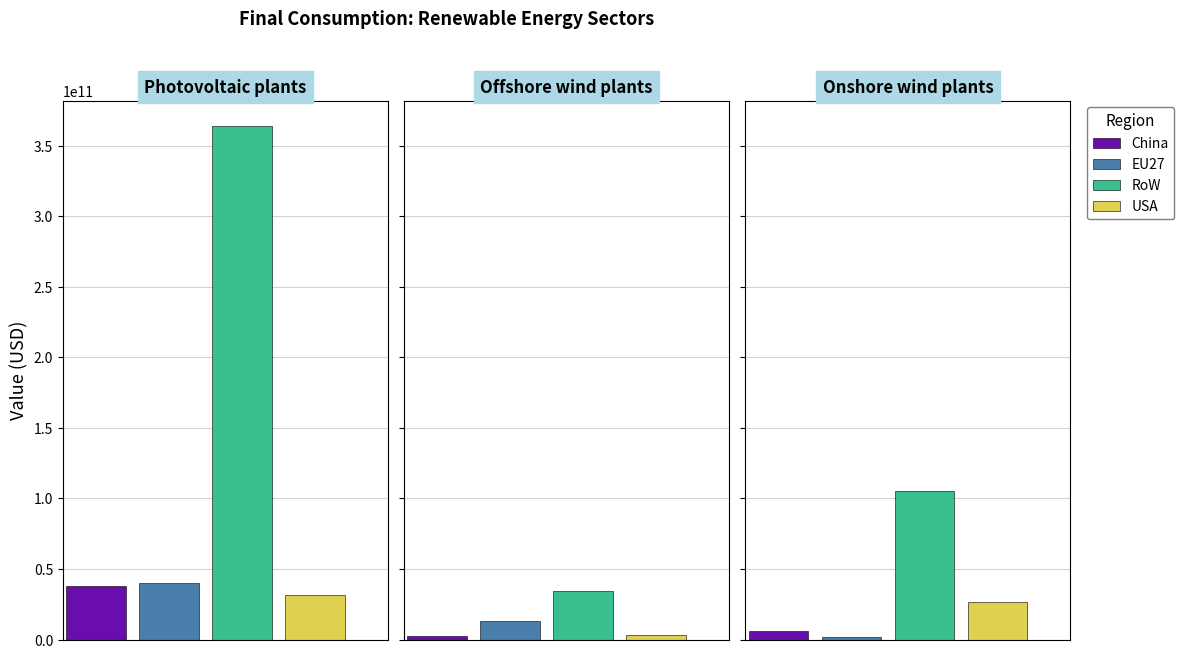

At Photovoltaic plants, list the series in order from largest to smallest.

RoW, EU27, China, USA